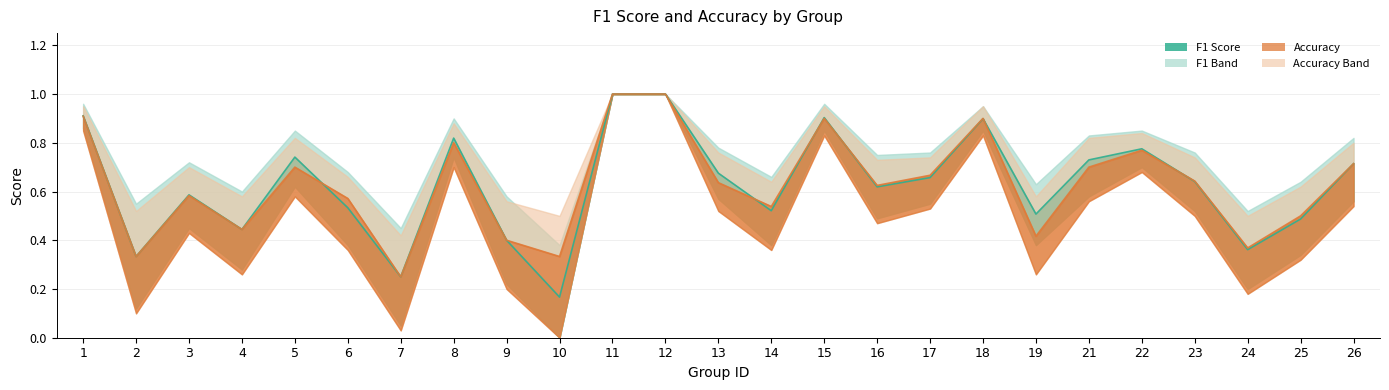

Count the f1 values in the range 0 to 1.

25